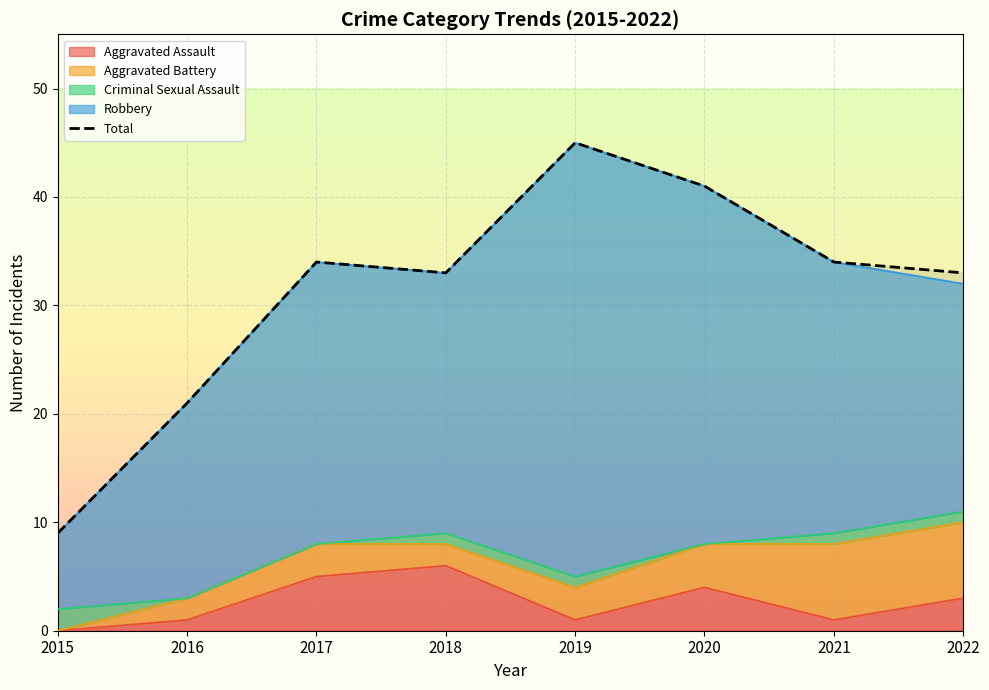

List the labels in order of value, smallest first.

2015, 2016, 2018, 2022, 2017, 2021, 2020, 2019